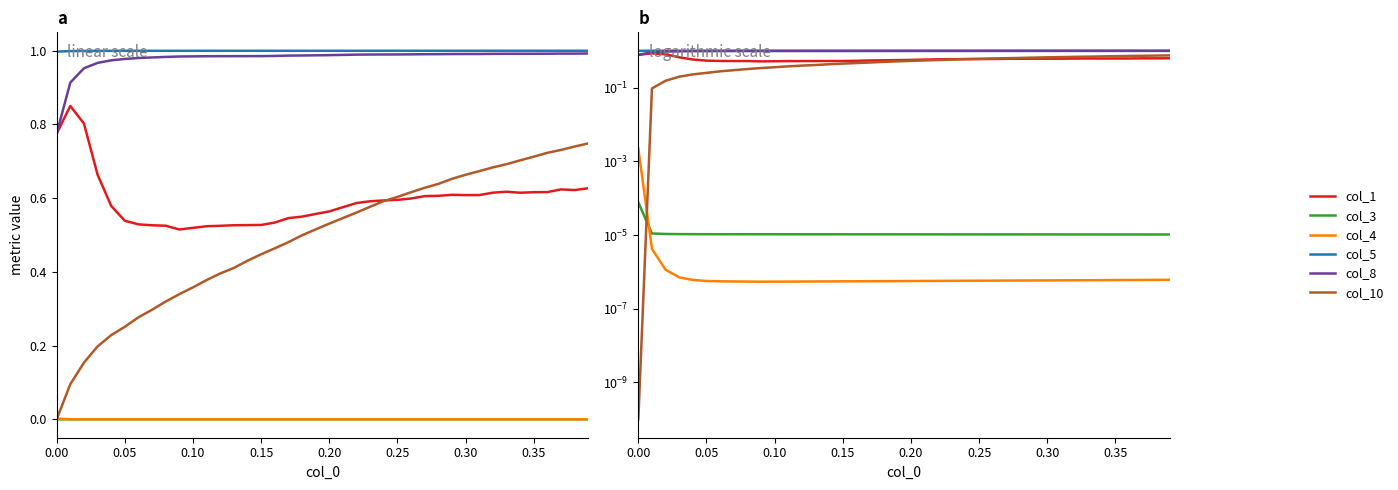

Does the chart display data point markers on the line(s)?

No